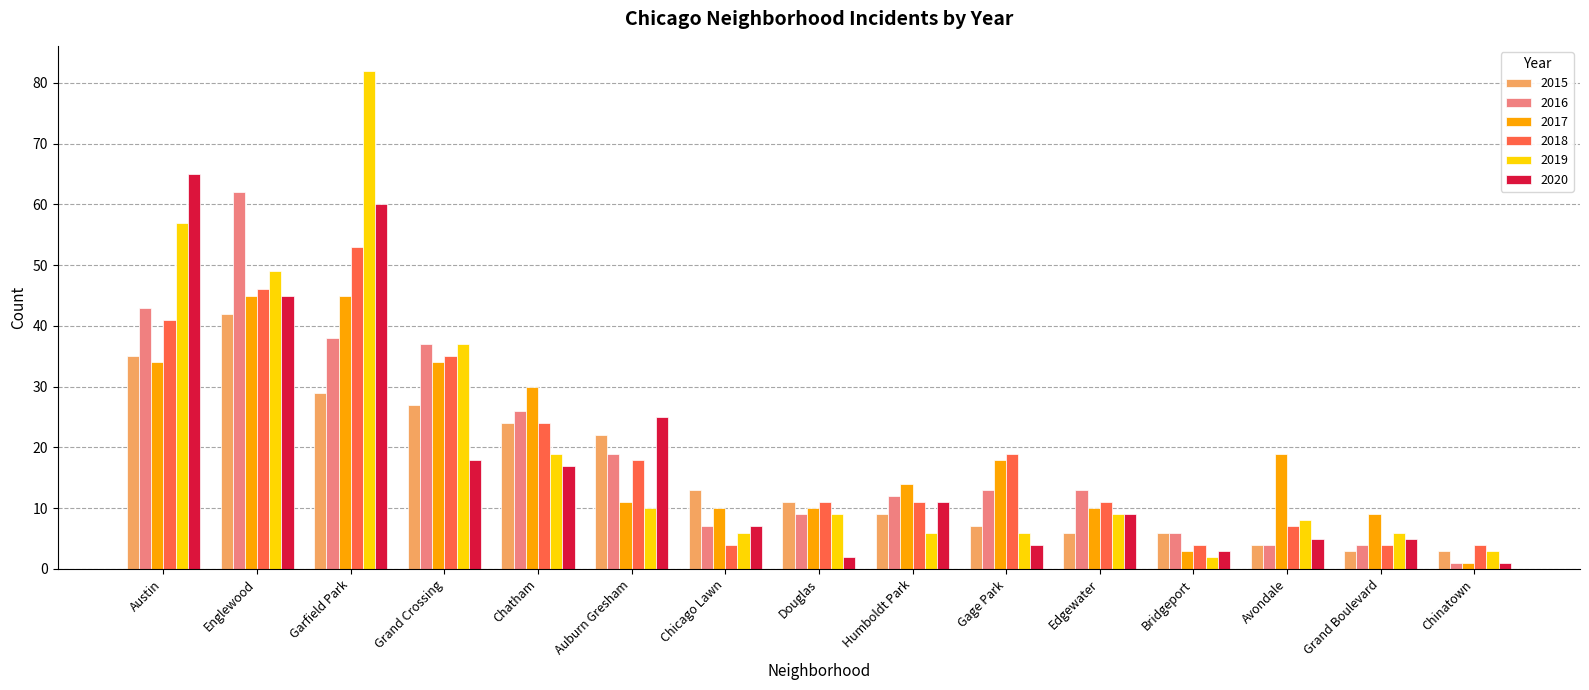

What is the difference between the second highest and minimum values in the 2017 series?

44